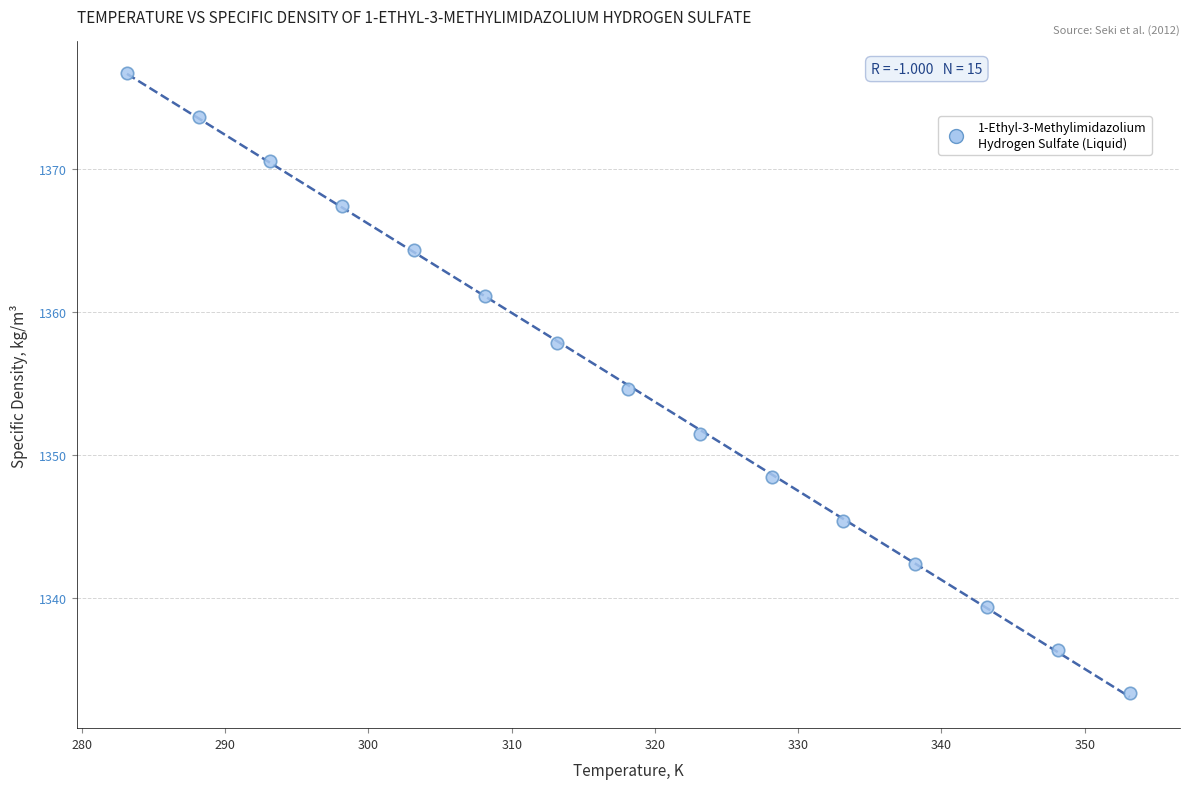

What is the range of Y values (max minus min)?

43.3